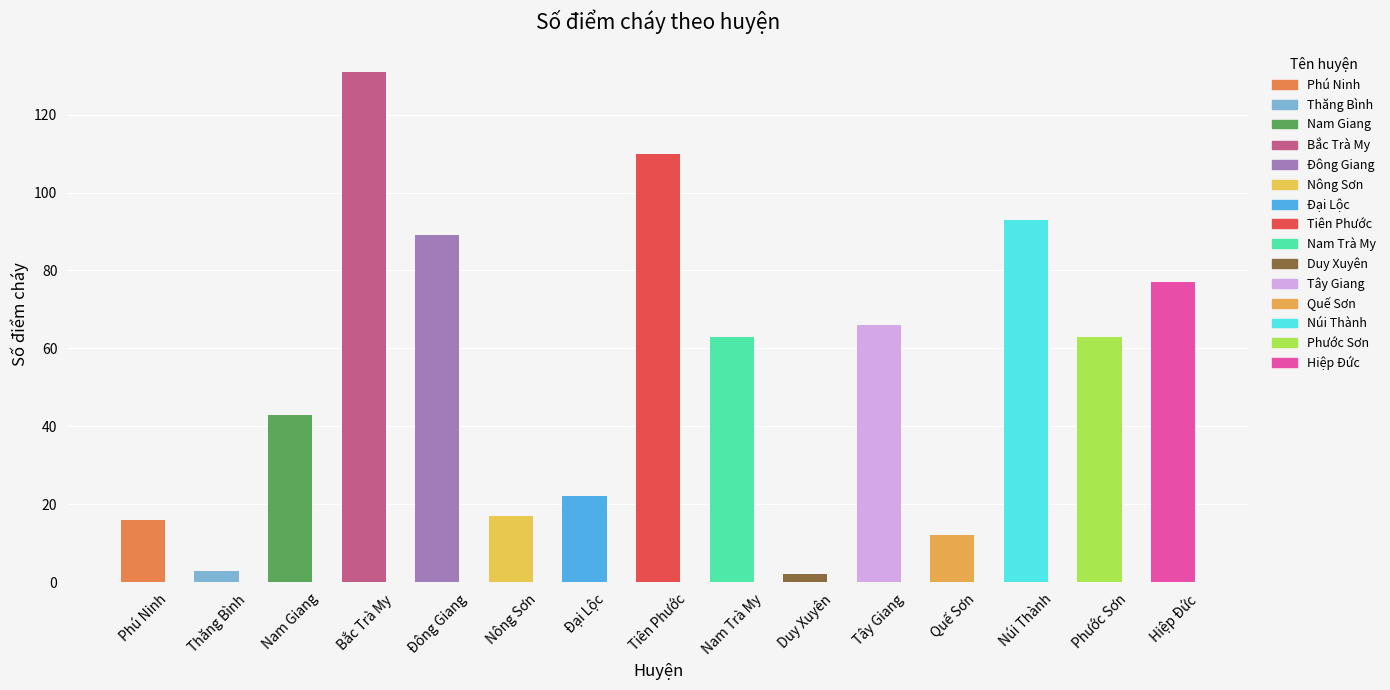

What is the maximum value shown in the chart?

131